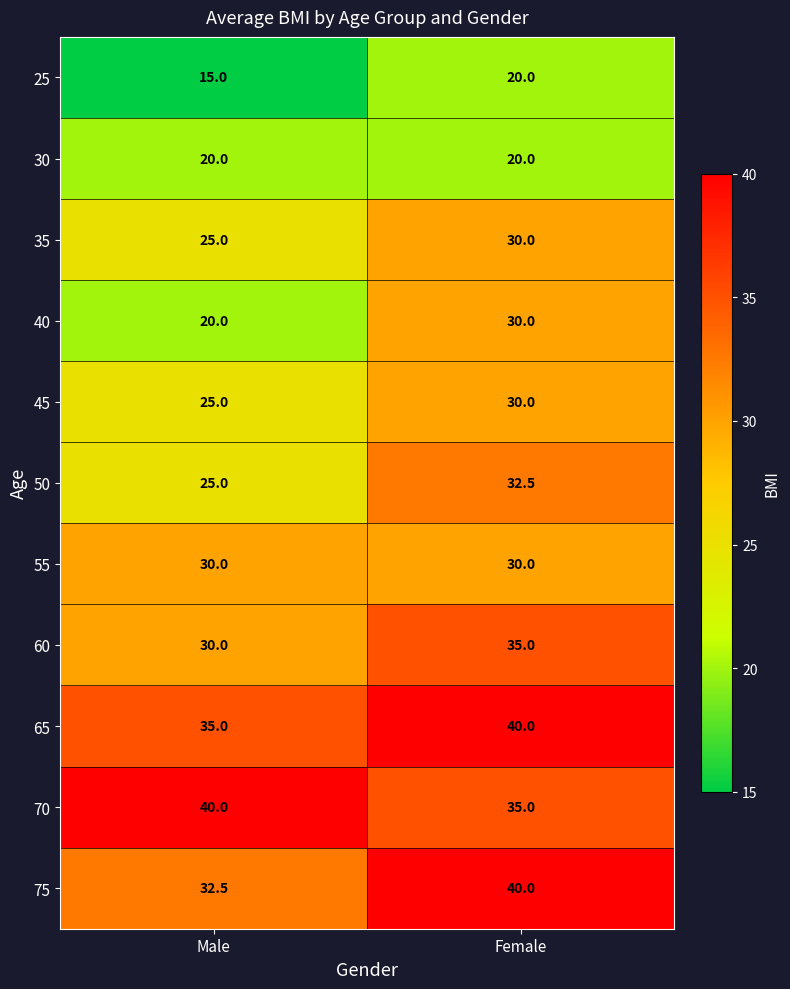

The value of 65 at Female is 18.8. True or false?

False